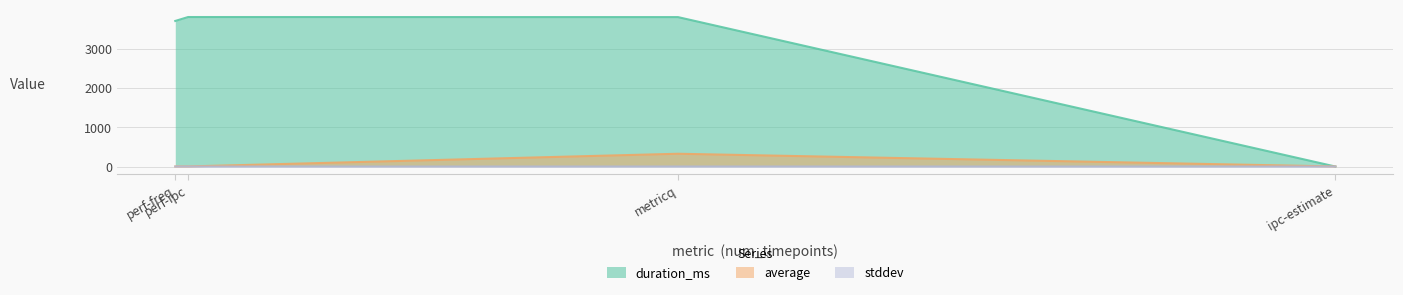

Which has a higher value, perf-ipc or ipc-estimate?

perf-ipc